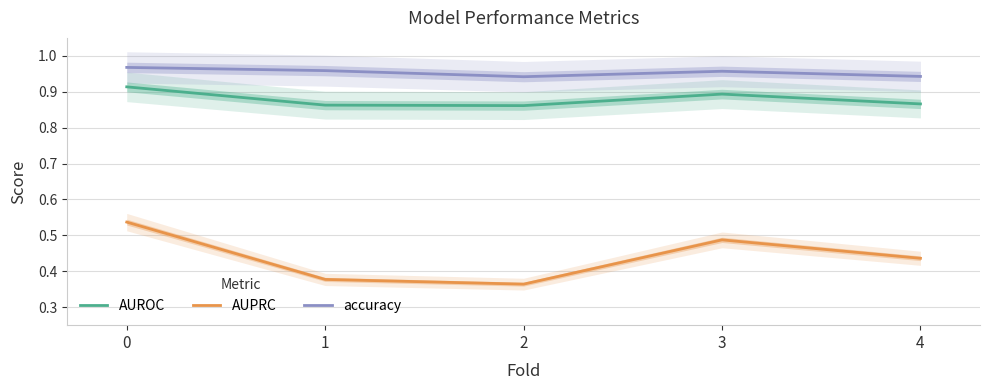

True or false: accuracy and AUROC intersect in this chart.

False